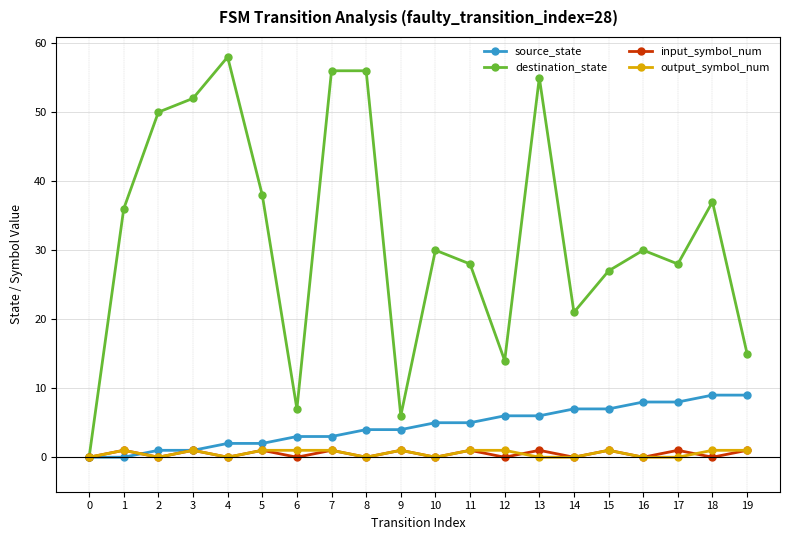

Is it true that destination_state equals 7 at 6?

True